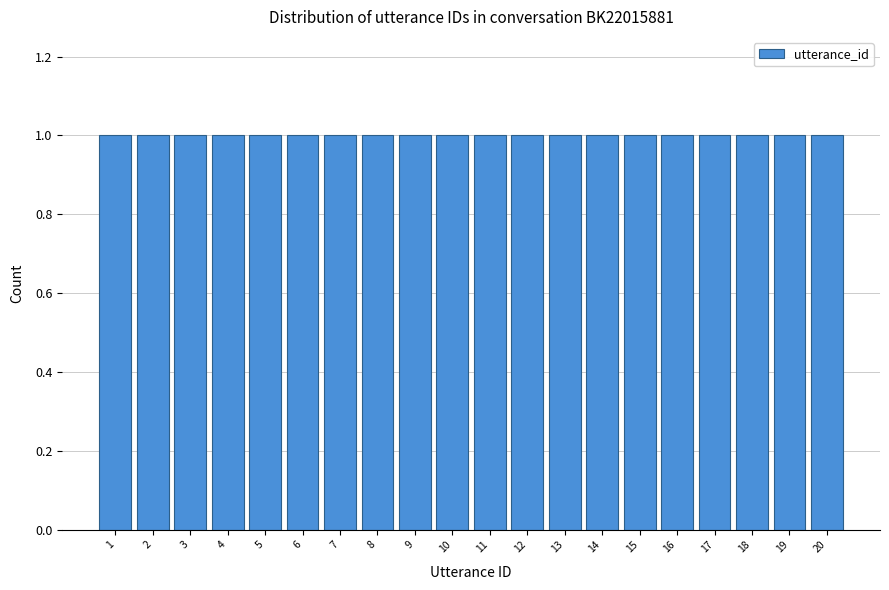

How tall is the bar that spans 6.5 to 7.5 on the x-axis? The values are not printed on the chart, so give them approximately, as read against the axis.

1